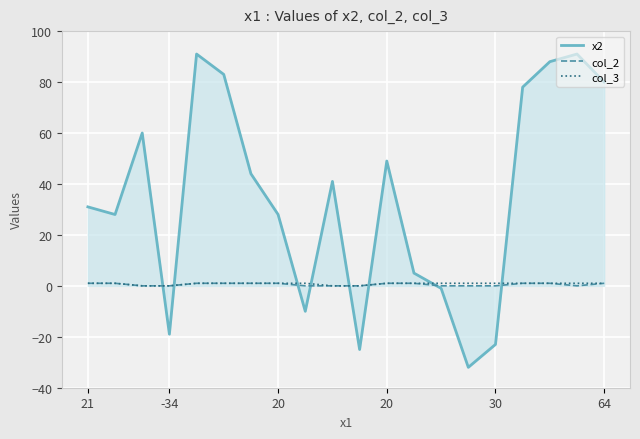

Which series has the largest total across all categories?

x2